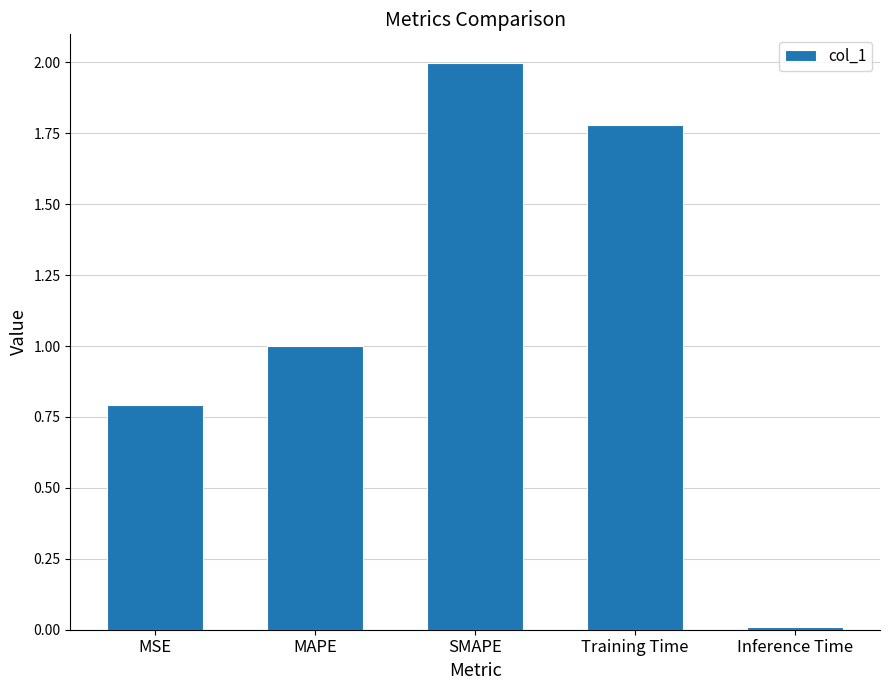

What is the average value?

1.1